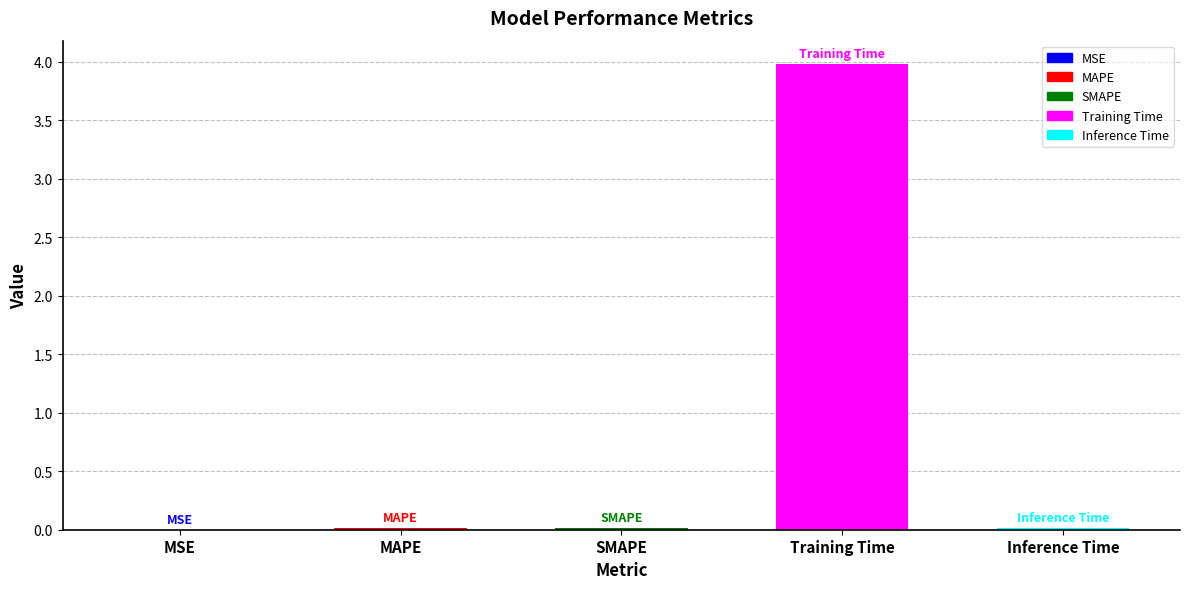

What is the sum of all values?

4.0